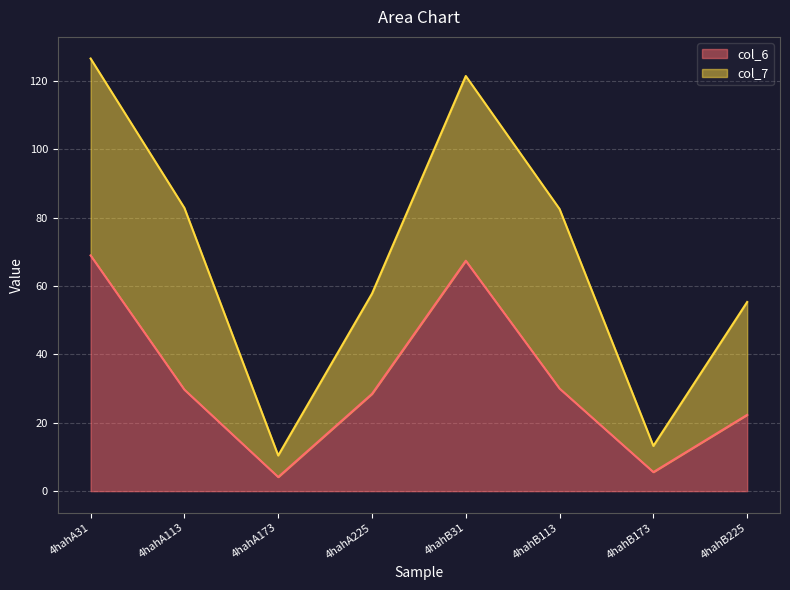

What is the greatest value displayed?

69.0